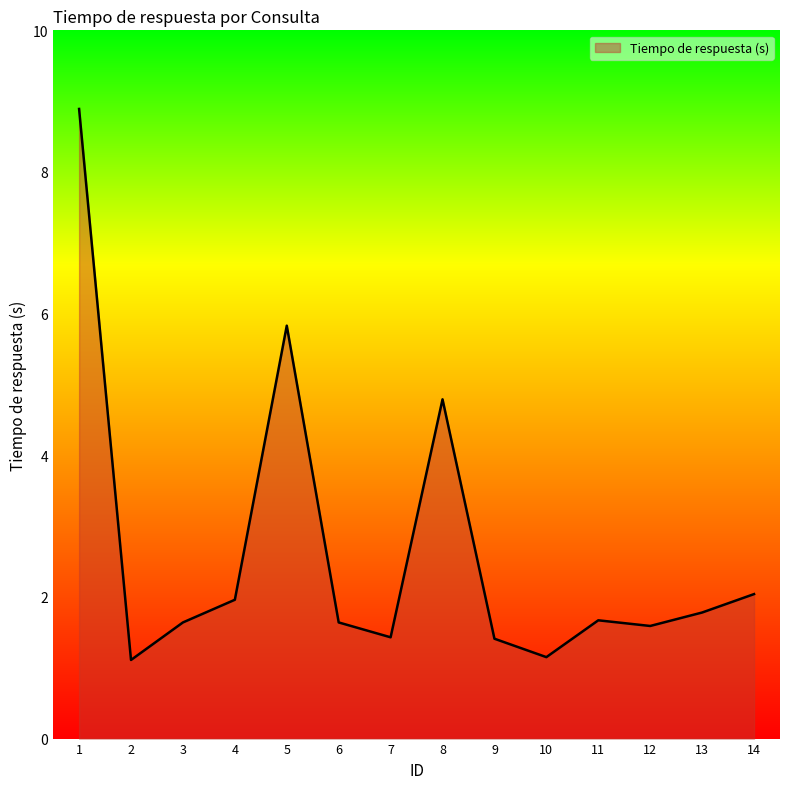

How many lines are shown in the chart?

1